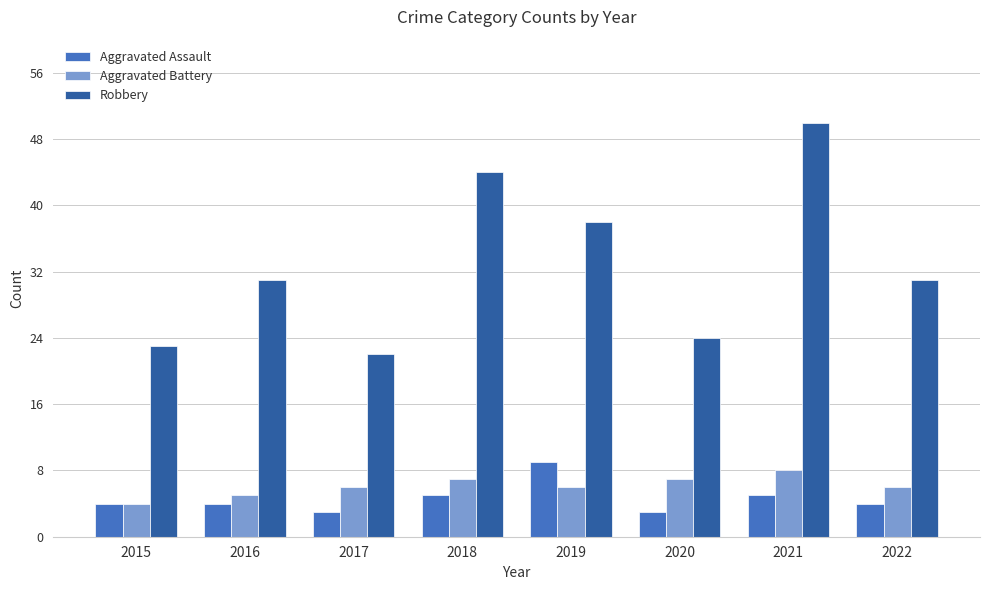

Between 2017 and 2019, which series saw the biggest shift?

Robbery